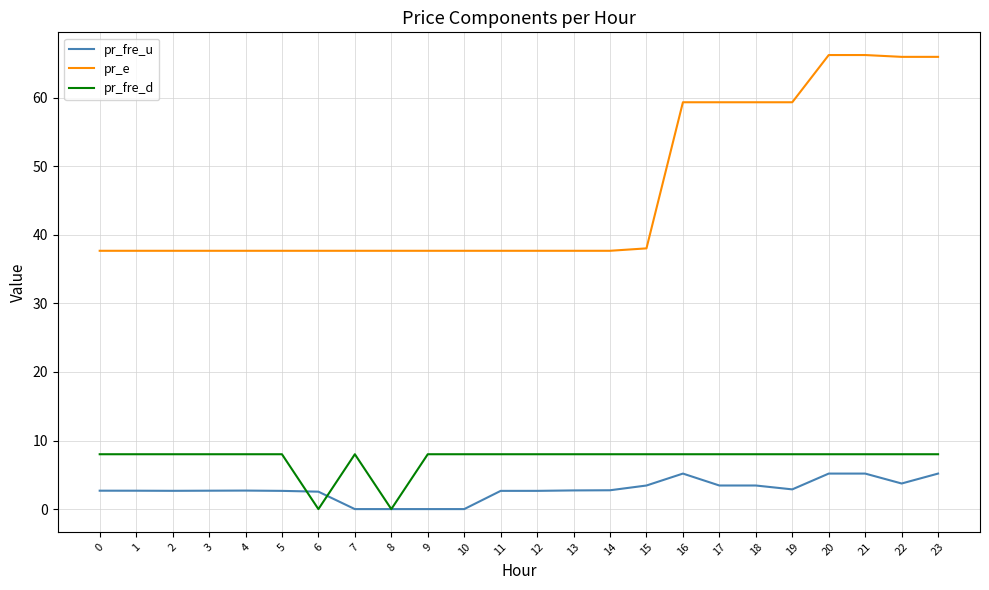

Is the value of pr_fre_d at 1 greater than the value of pr_fre_u at 3?

Yes